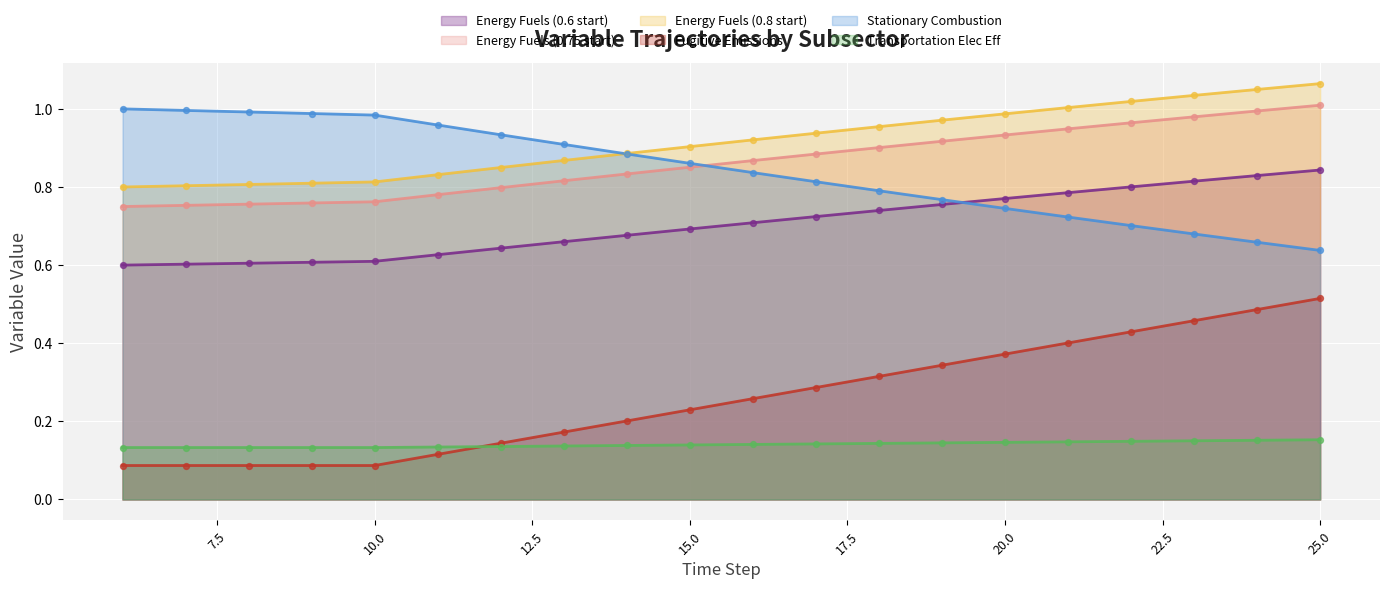

Is the value of Transportation Elec Eff at 14 greater than the value of Energy Fuels (0.75 start) at 15?

No